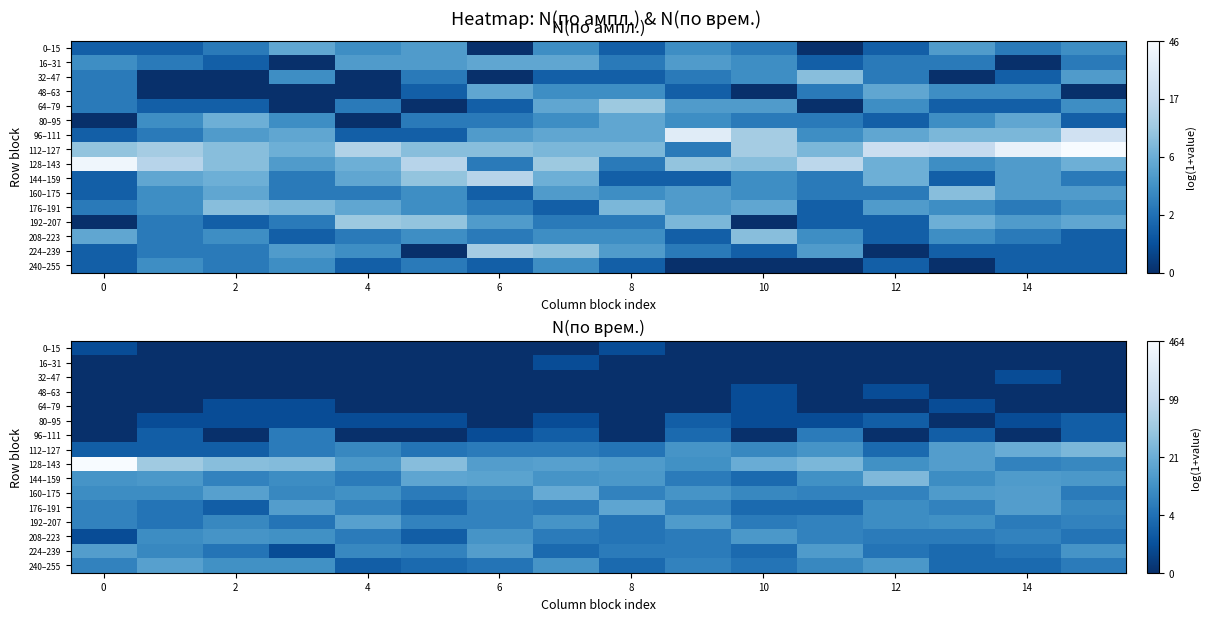

What is the sum of all 0–15 values?

1.4